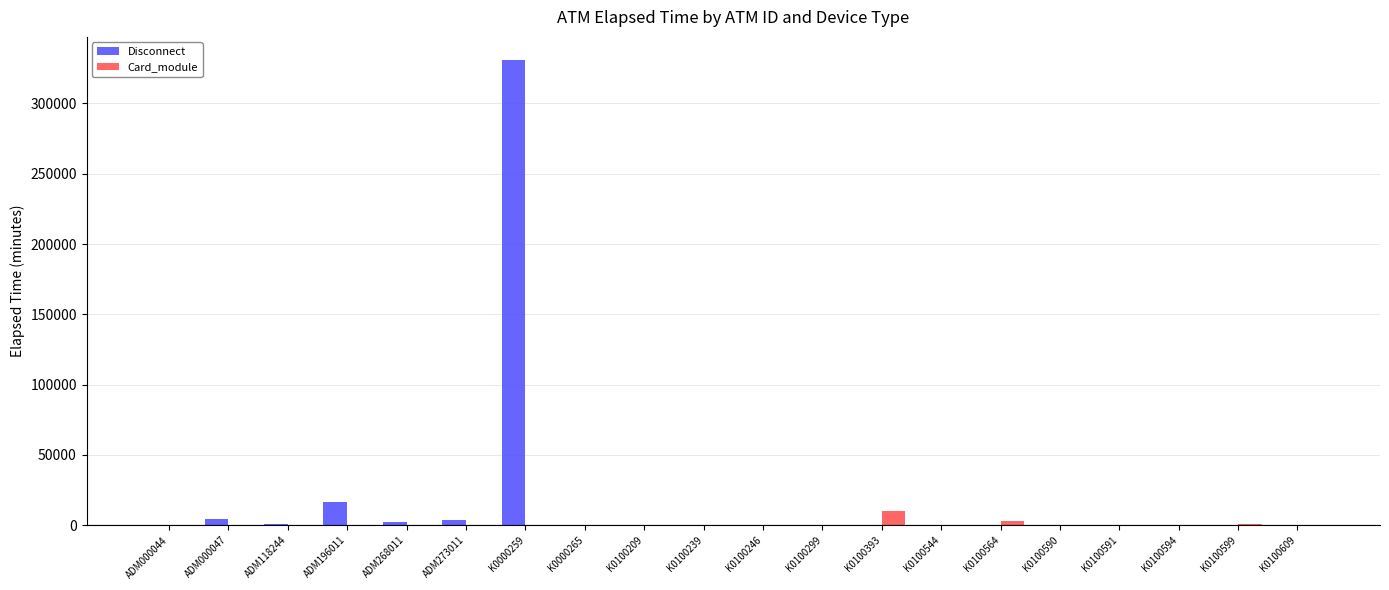

What is the sum of all Disconnect values?

359872